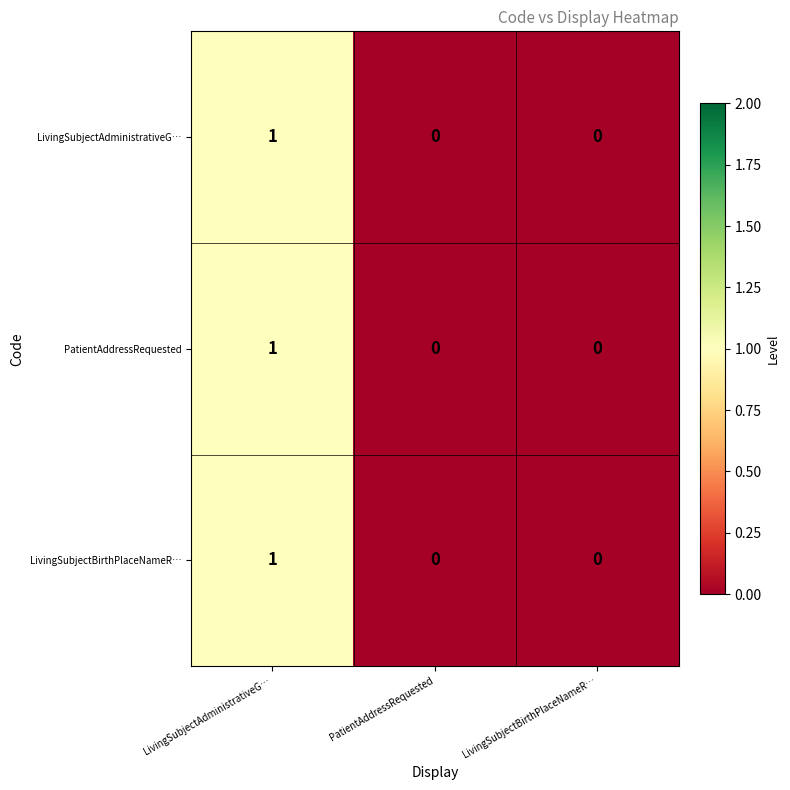

Reading left to right, list all the values displayed in this chart.

LivingSubjectAdministrativeG…: LivingSubjectAdministrativeG…=1	PatientAddressRequested=0	LivingSubjectBirthPlaceNameR…=0
PatientAddressRequested: LivingSubjectAdministrativeG…=1	PatientAddressRequested=0	LivingSubjectBirthPlaceNameR…=0
LivingSubjectBirthPlaceNameR…: LivingSubjectAdministrativeG…=1	PatientAddressRequested=0	LivingSubjectBirthPlaceNameR…=0